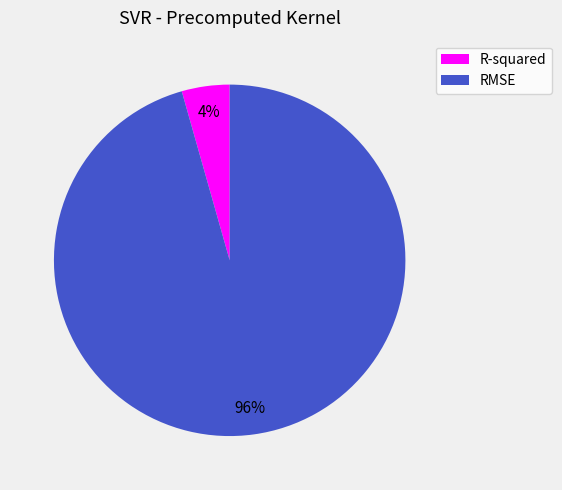

How many segments does this pie chart have?

2